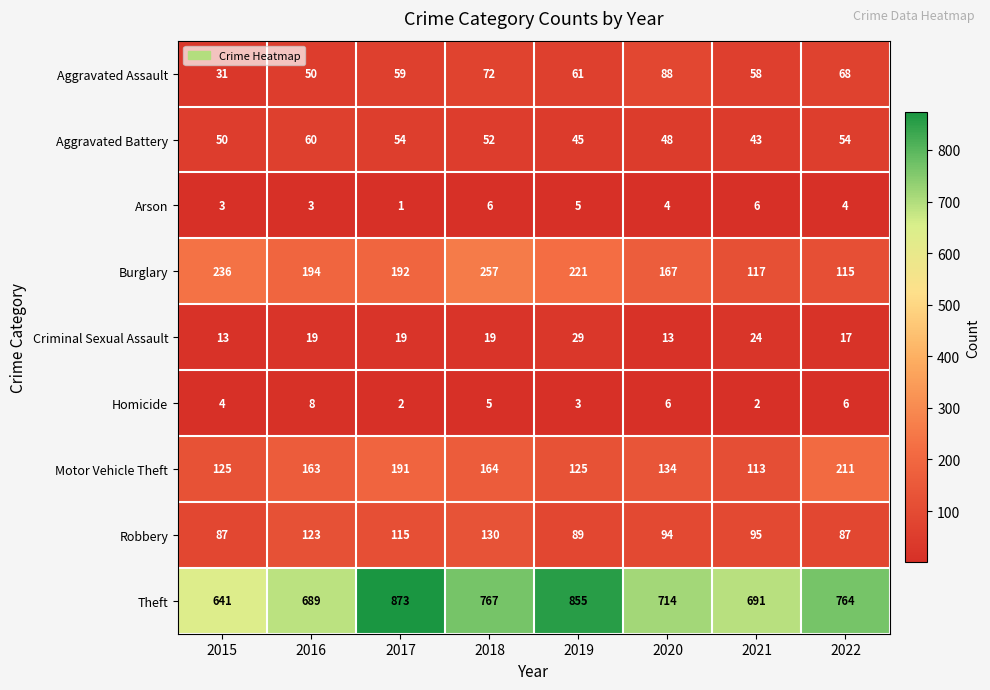

What is the greatest value displayed?

873